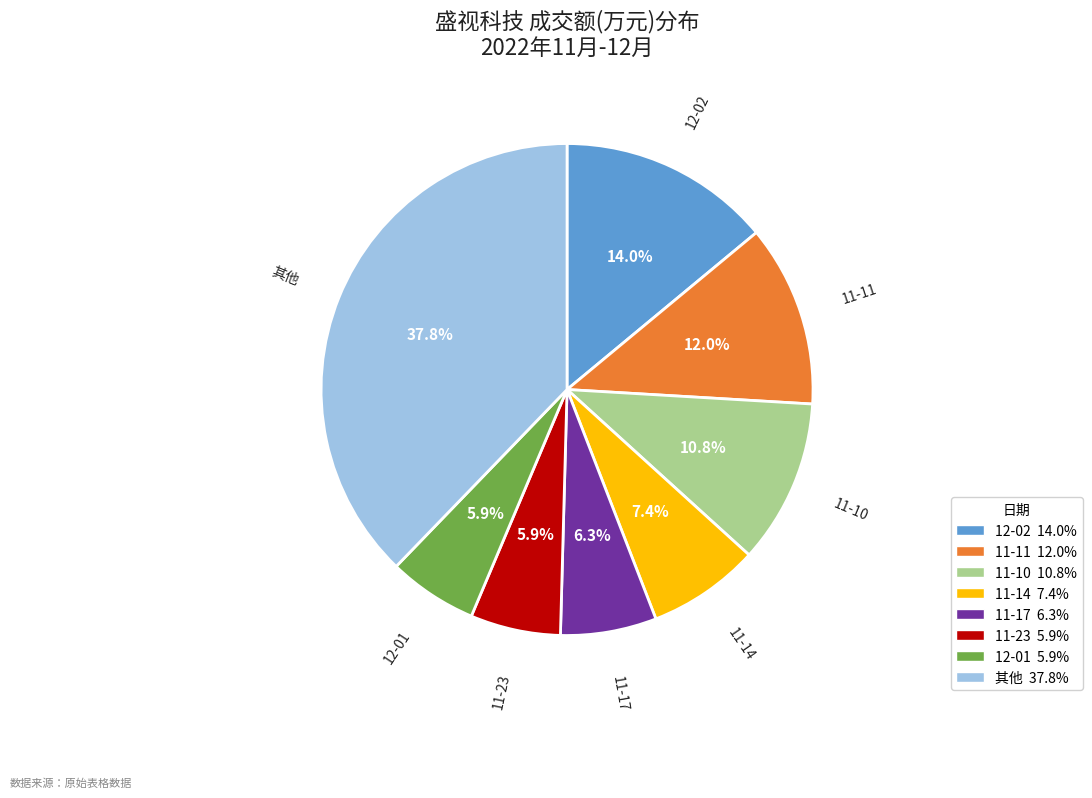

Is there any slice that represents more than half of the pie?

No